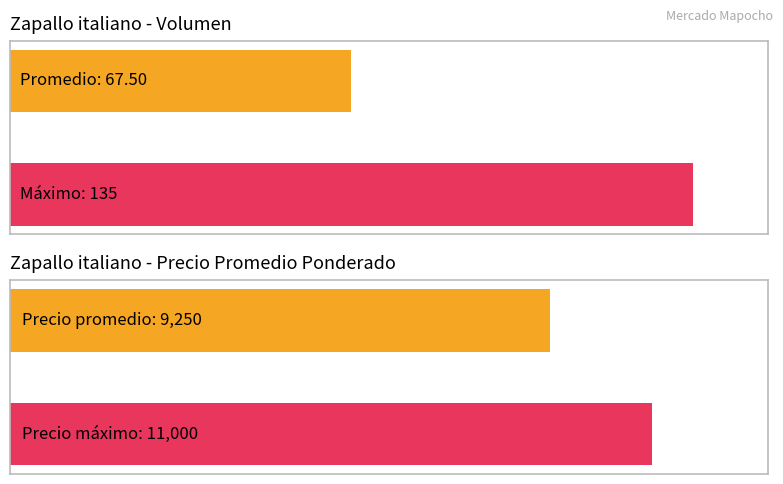

Which series has the largest total across all categories?

Precio promedio ponderado